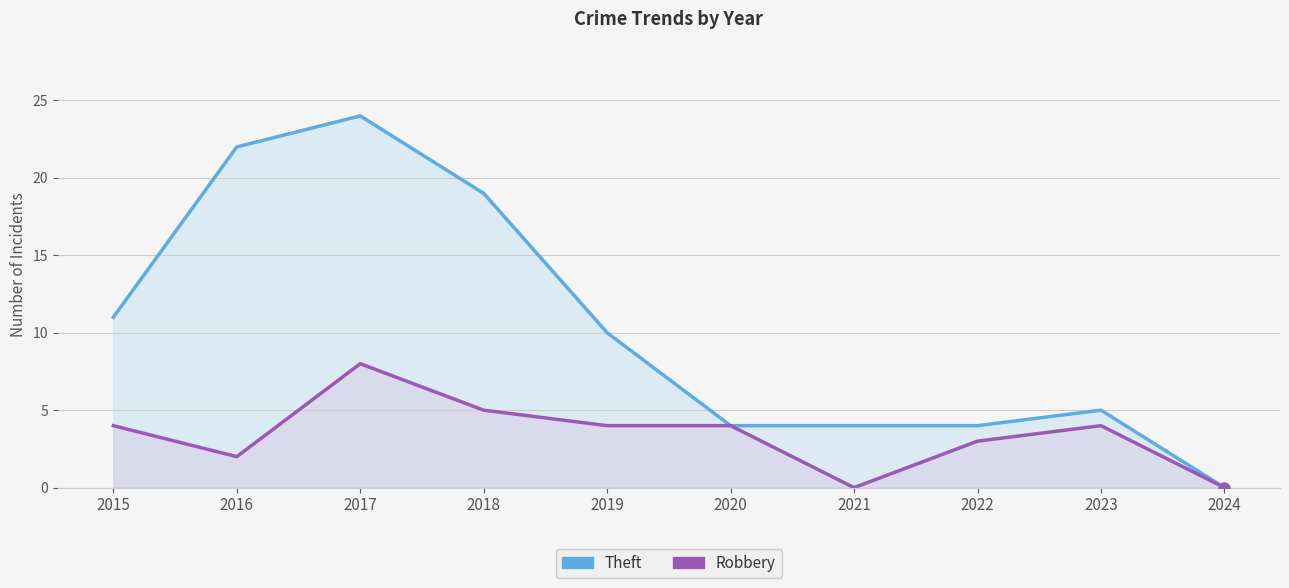

At how many categories does at least one series exceed 20?

2